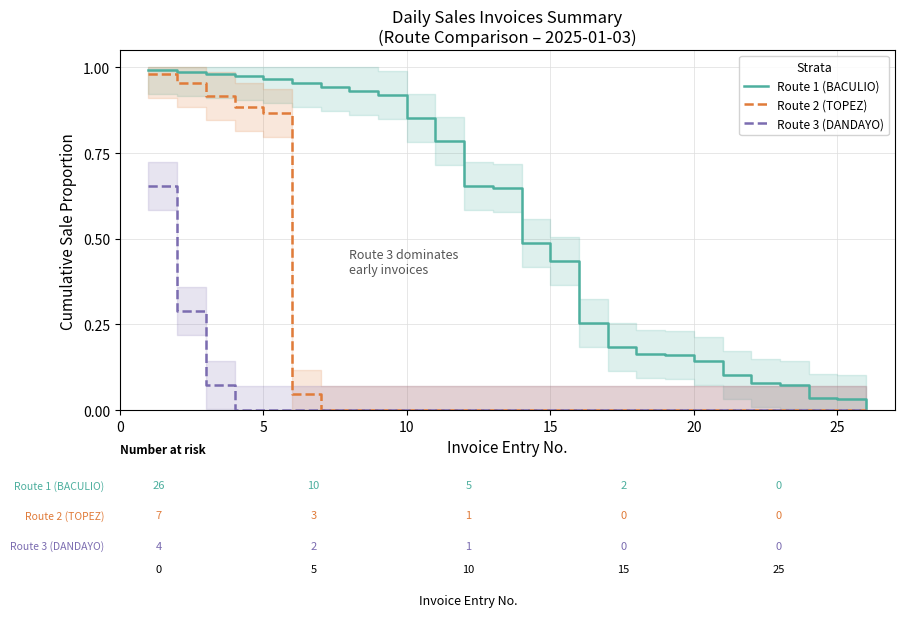

List the series in order of their peak value, highest first.

Route 1 (BACULIO), Route 2 (TOPEZ), Route 3 (DANDAYO)